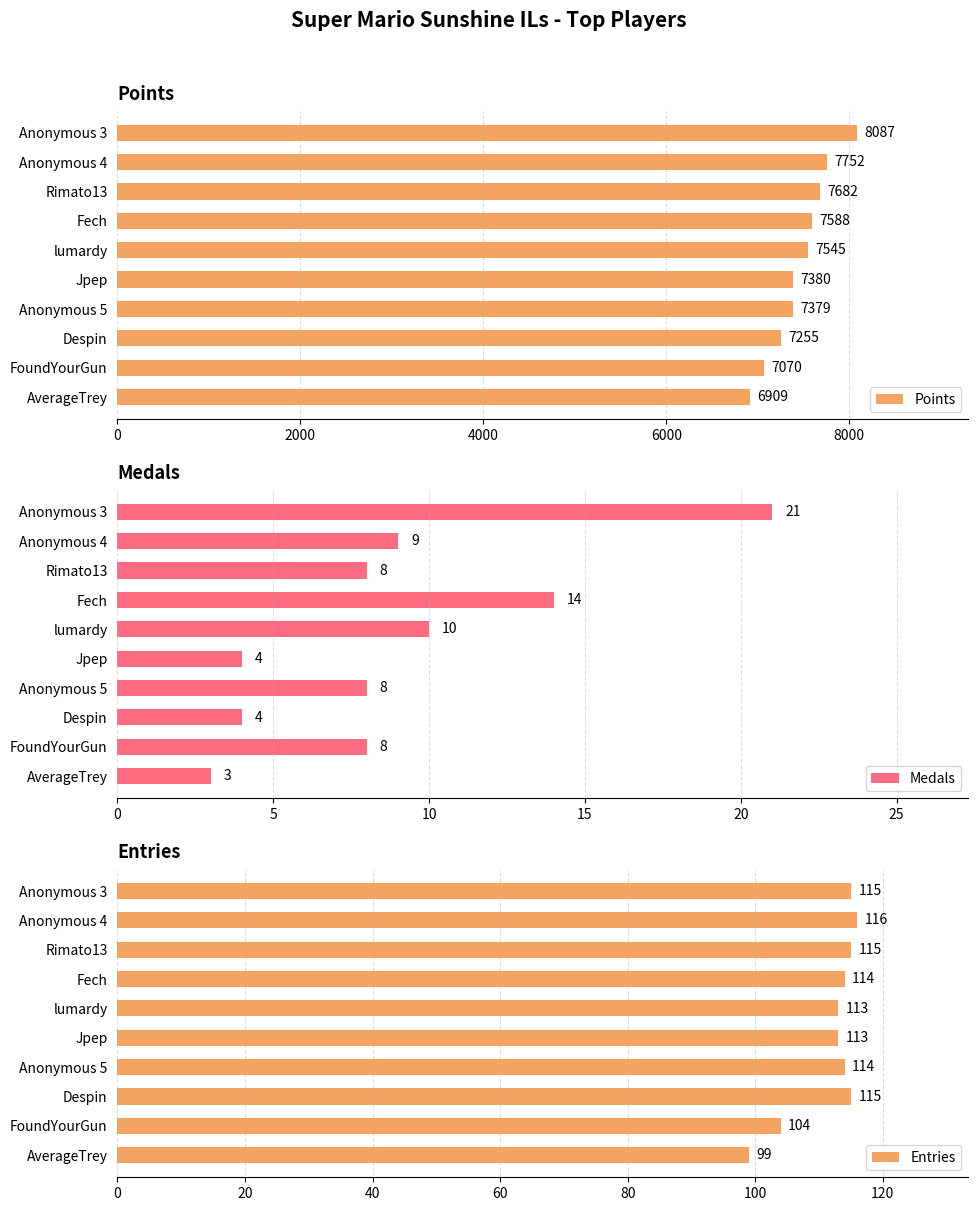

Does the chart contain any negative values?

No